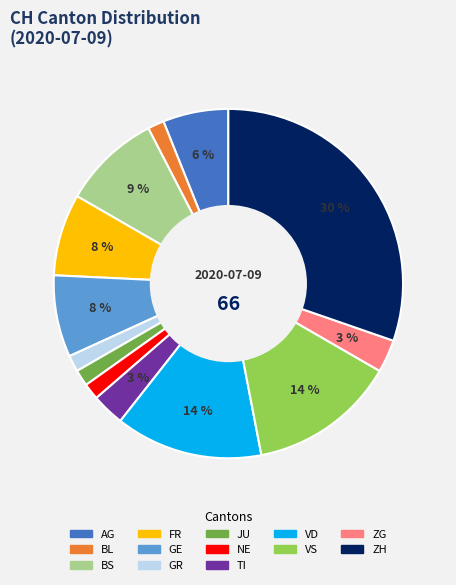

Is there a majority slice in this chart?

No